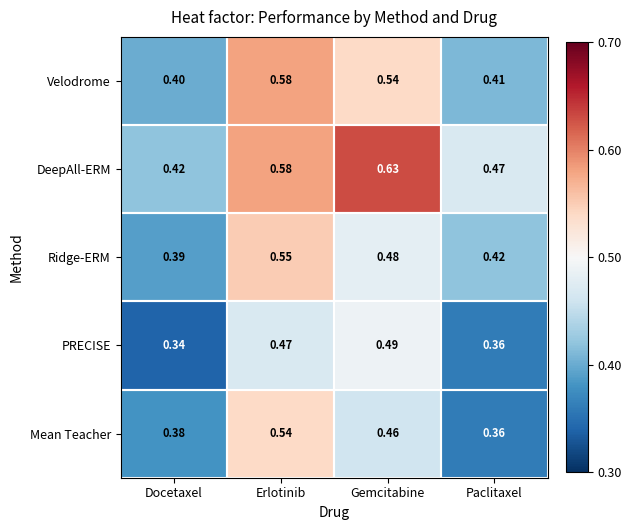

How many data points does each series have?

4